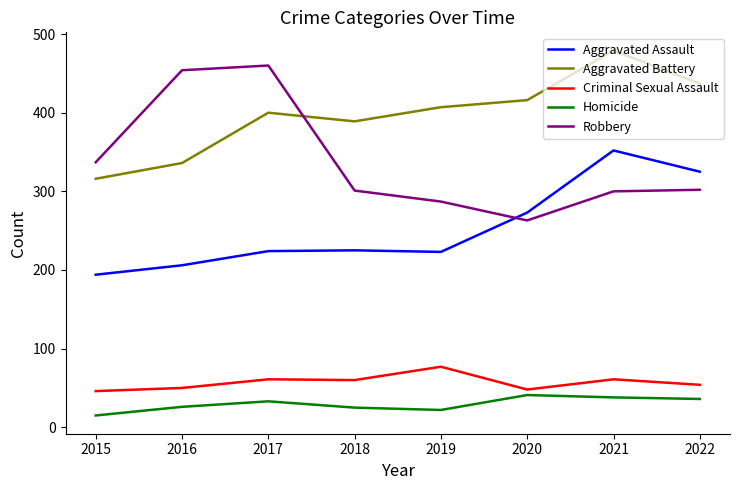

How many distinct data groups are displayed?

5